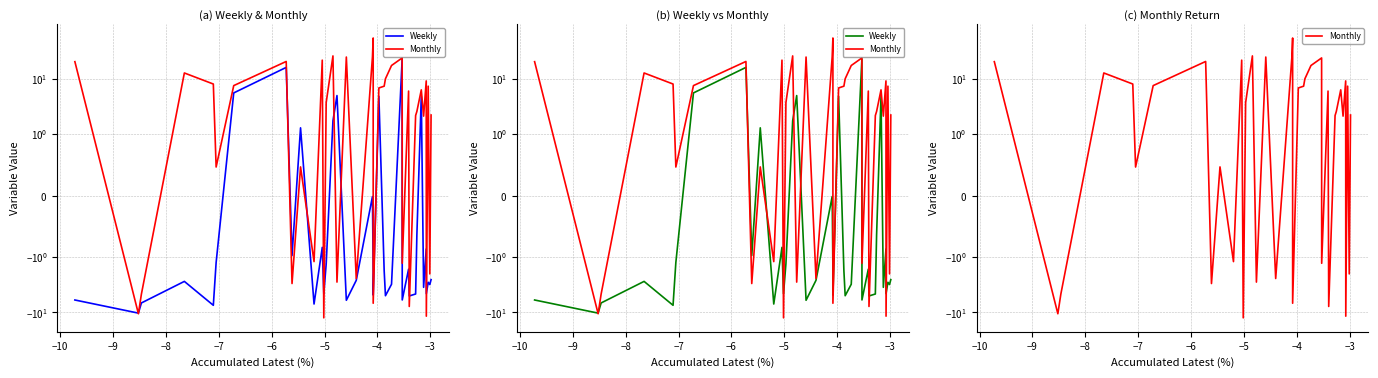

What is the greatest value displayed?

54.7